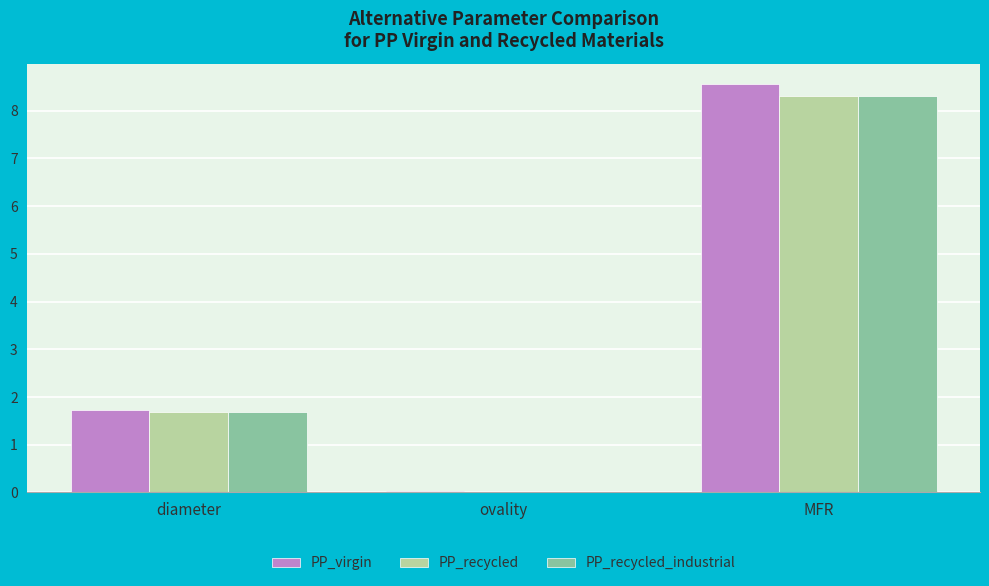

Is the value of PP_recycled_industrial at MFR greater than the value of PP_virgin at diameter?

Yes